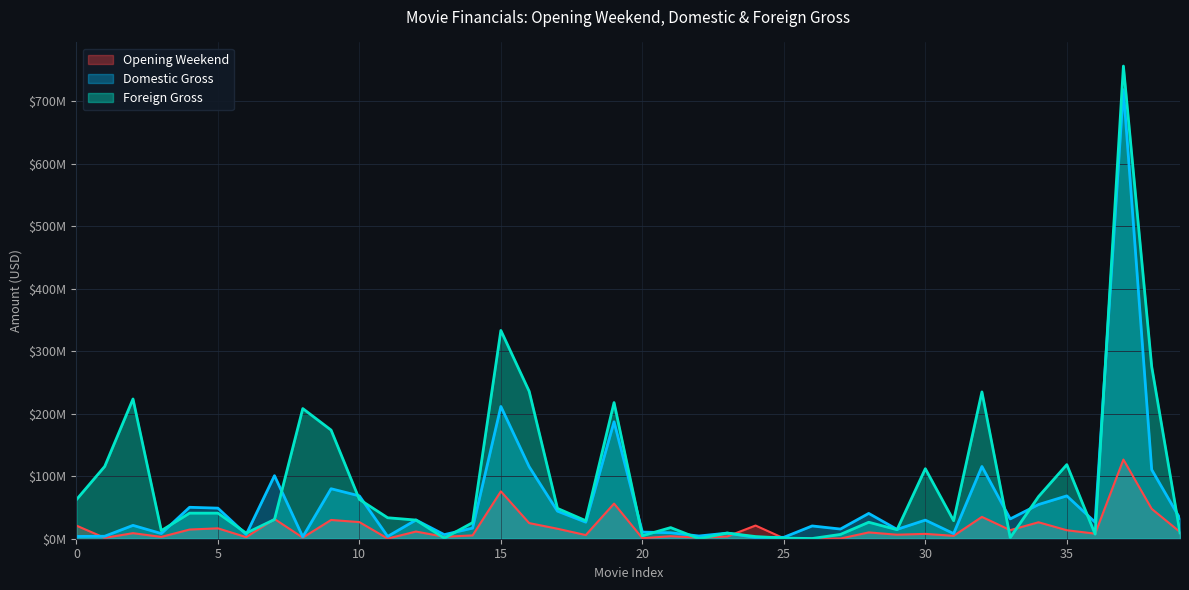

Between which two adjacent categories do Domestic Gross and Foreign Gross first intersect?

3 and 4